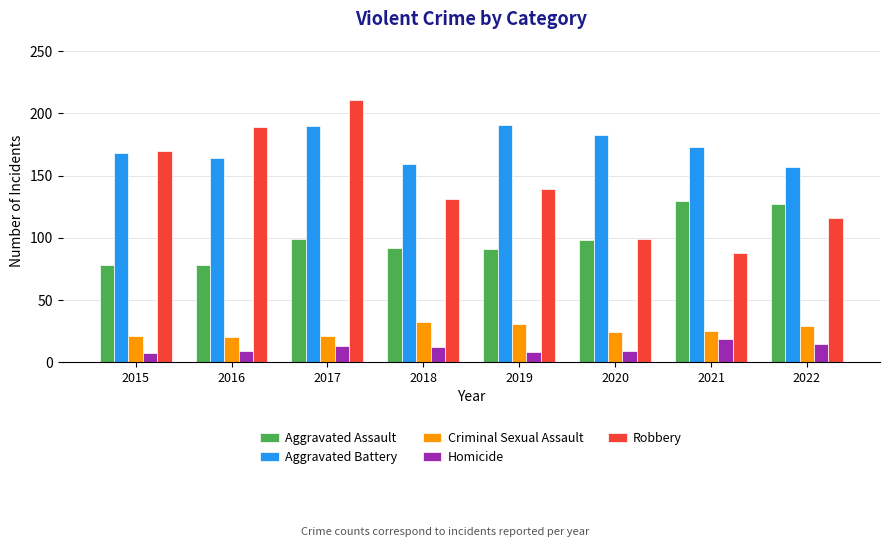

Where is Robbery nearest to the value 149?

2019